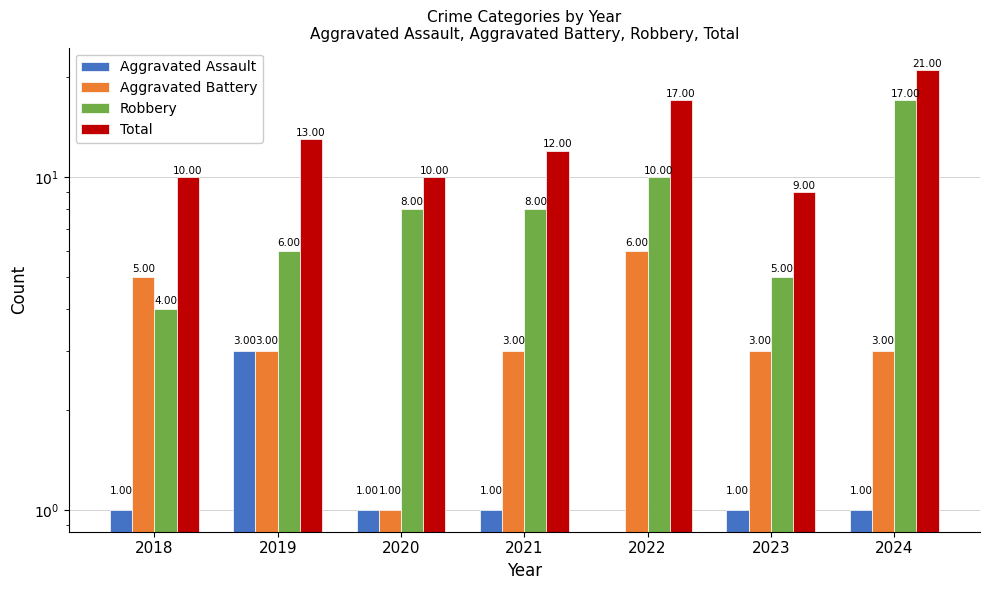

How many bars are there in each group?

4